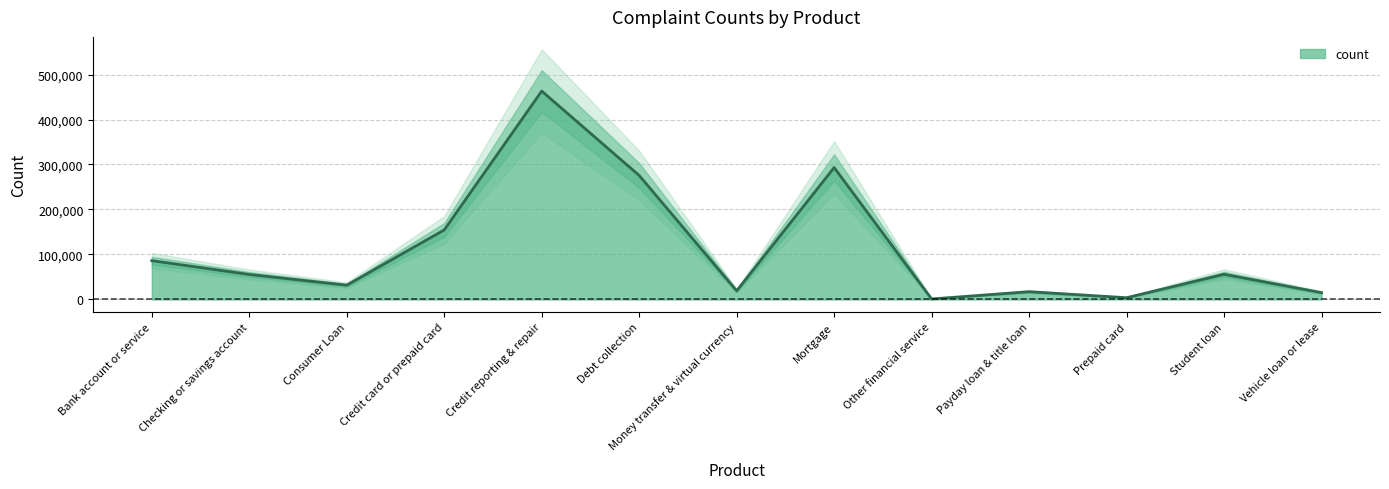

Reading right to left, extract all data points from this chart.

15040	55838	3819	17150	1059	293191	19114	275584	463249	154460	31604	55452	86206